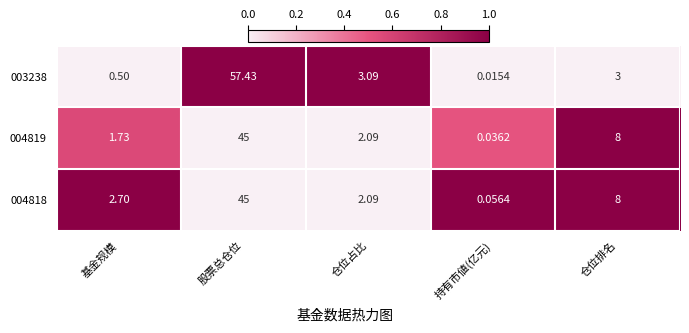

Which category has the lowest value in the 004819 series?

持有市値(亿元)